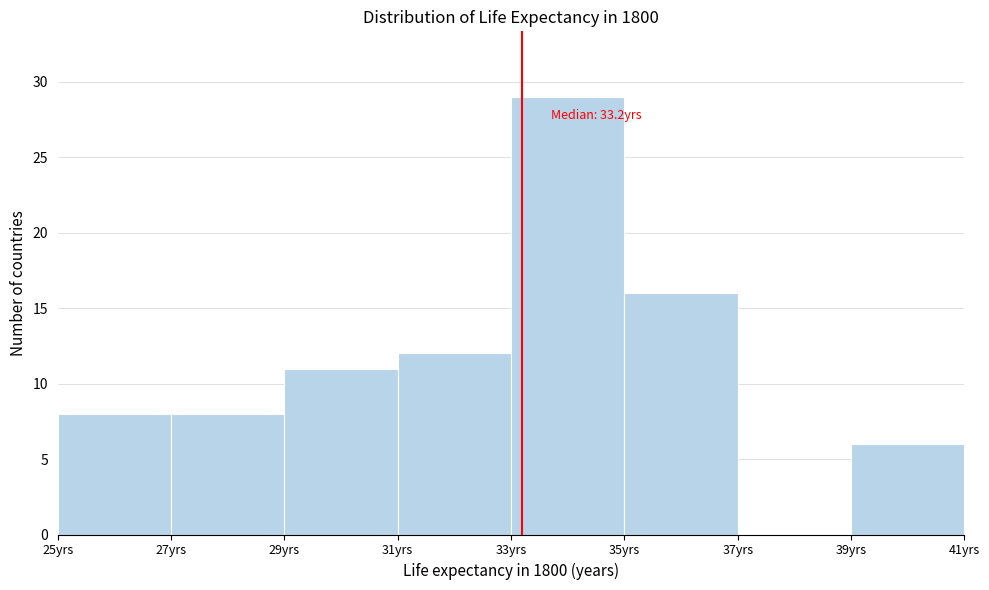

Over which range of the x-axis is the bar tallest?

33 to 35